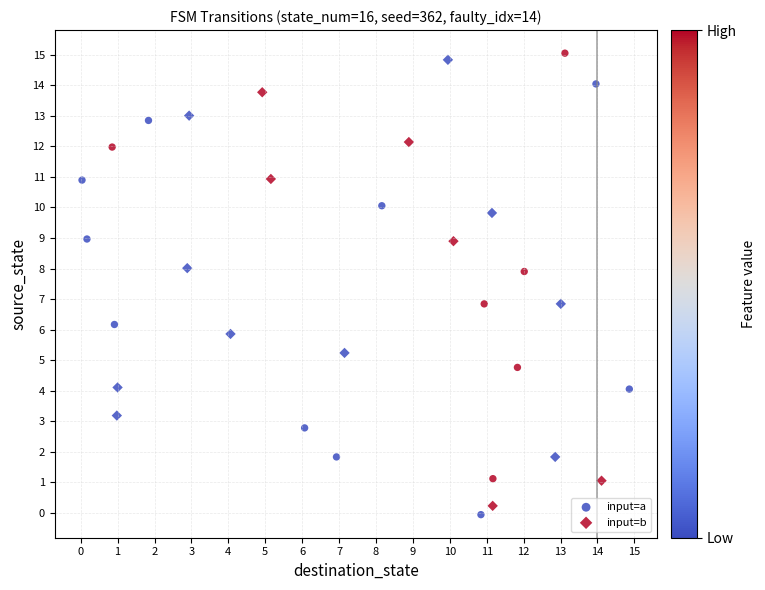

Which series contains the highest Y value?

input=a